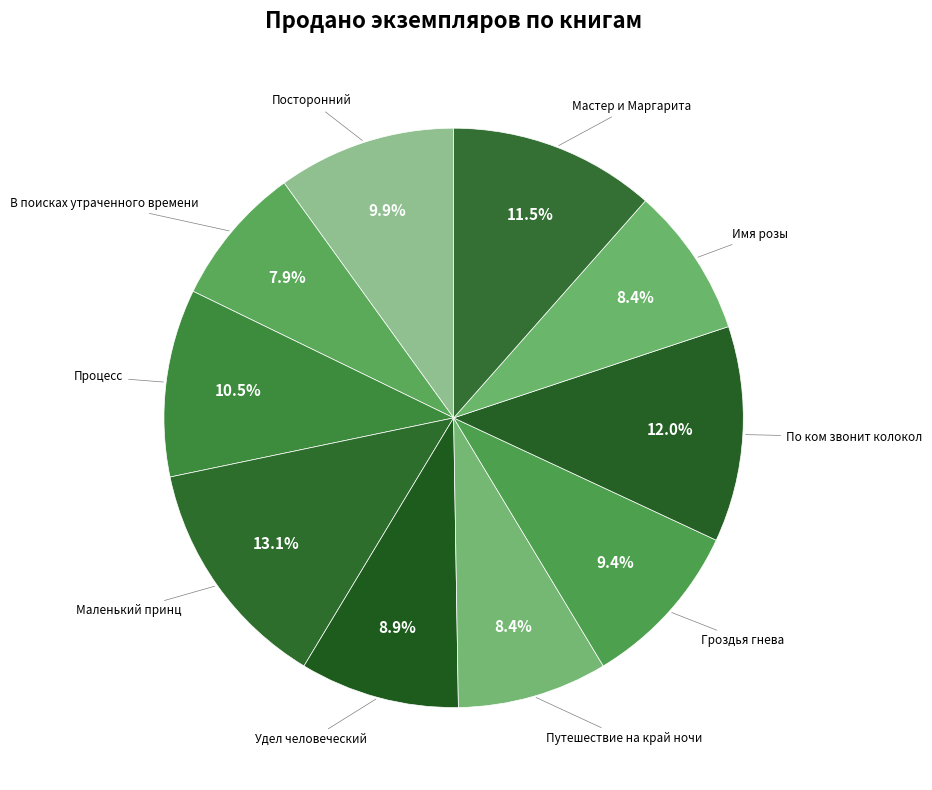

Which category has the smallest portion of the pie?

В поисках утраченного времени